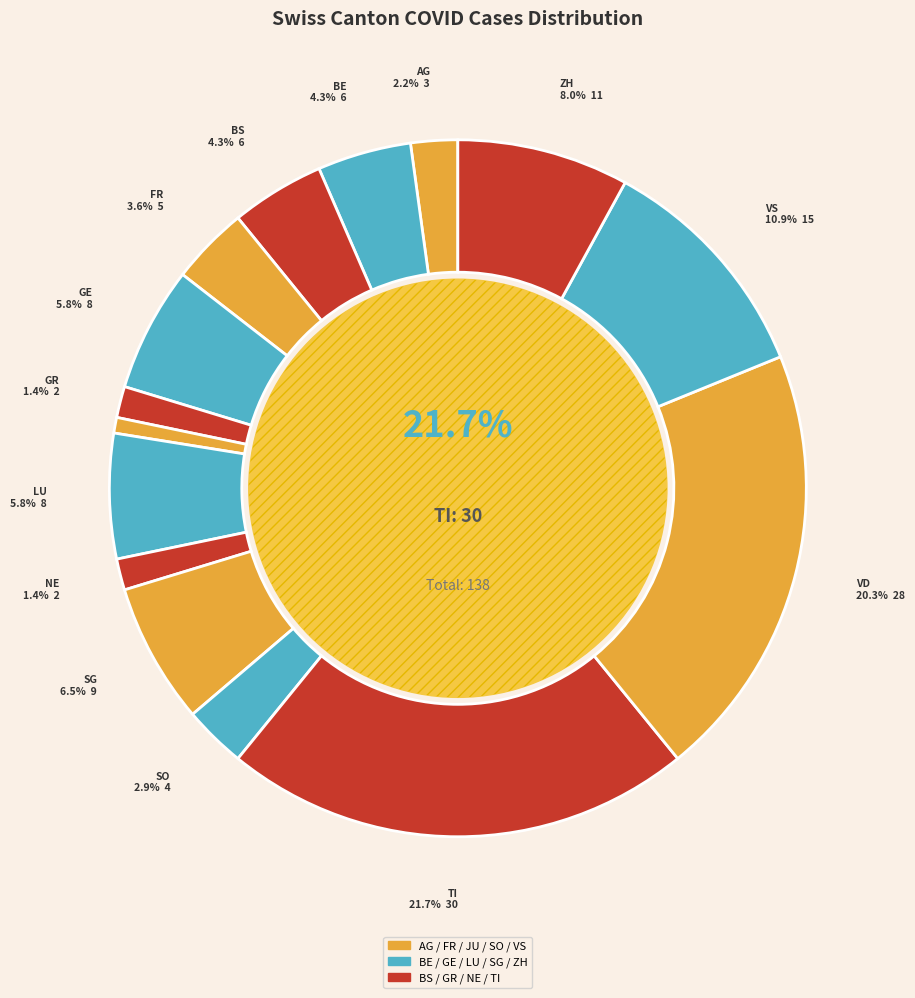

To the nearest percent, what is the combined percentage of LU and VD?

26%